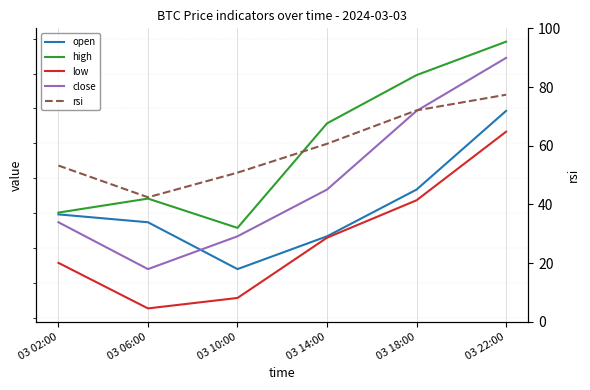

True or false: high and open cross at least once.

False